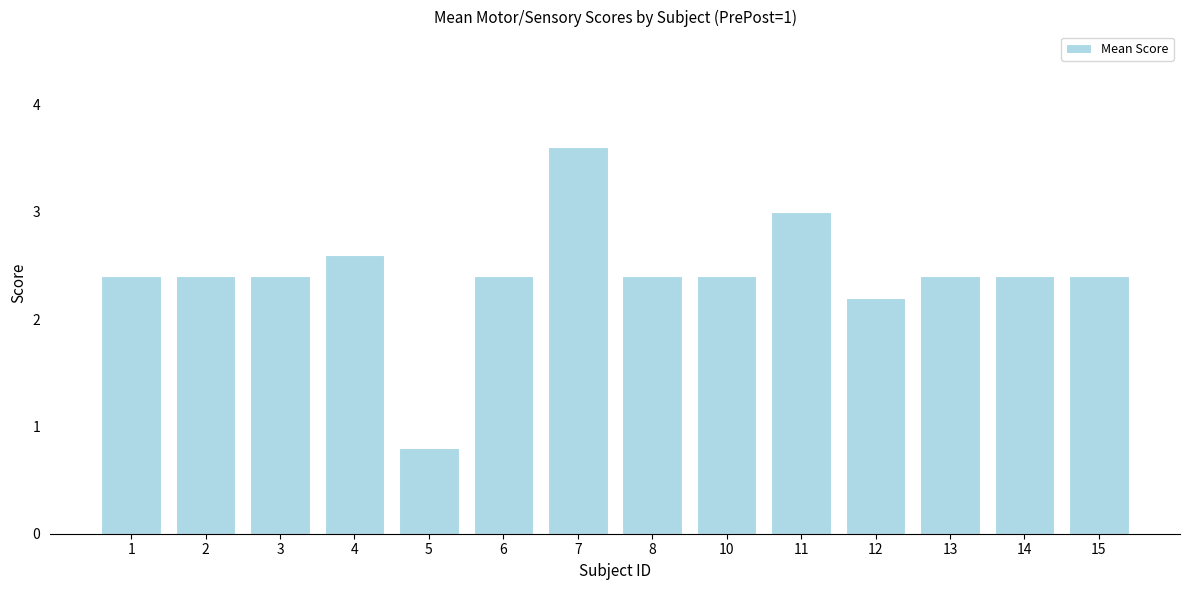

What is the value of the 9th bar from the left?

2.4